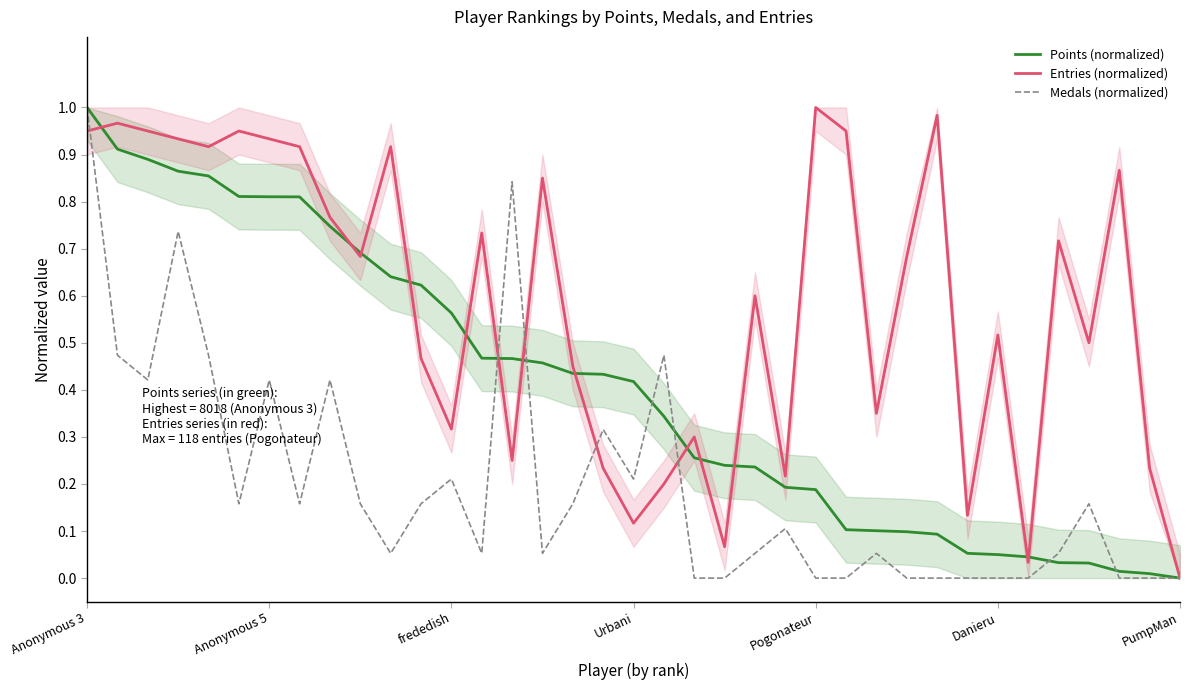

The value of Medals (normalized) at Anonymous 5 is 0.7. True or false?

False